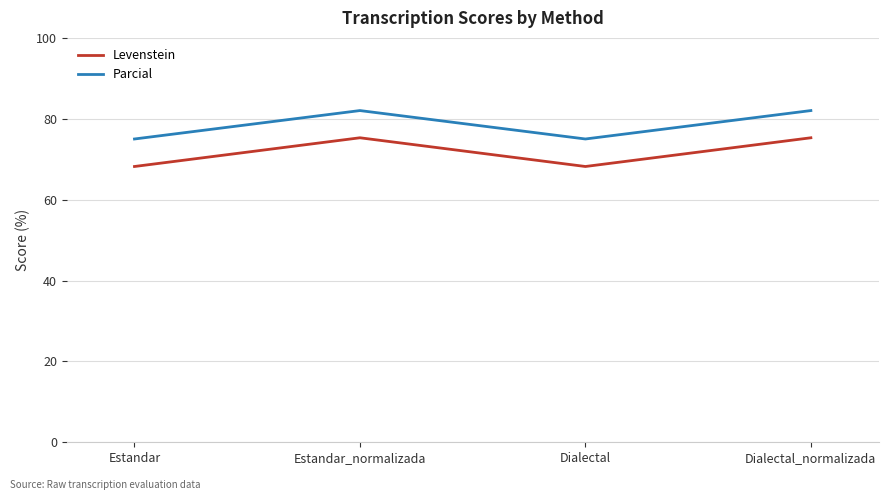

What position from the right is Dialectal?

2